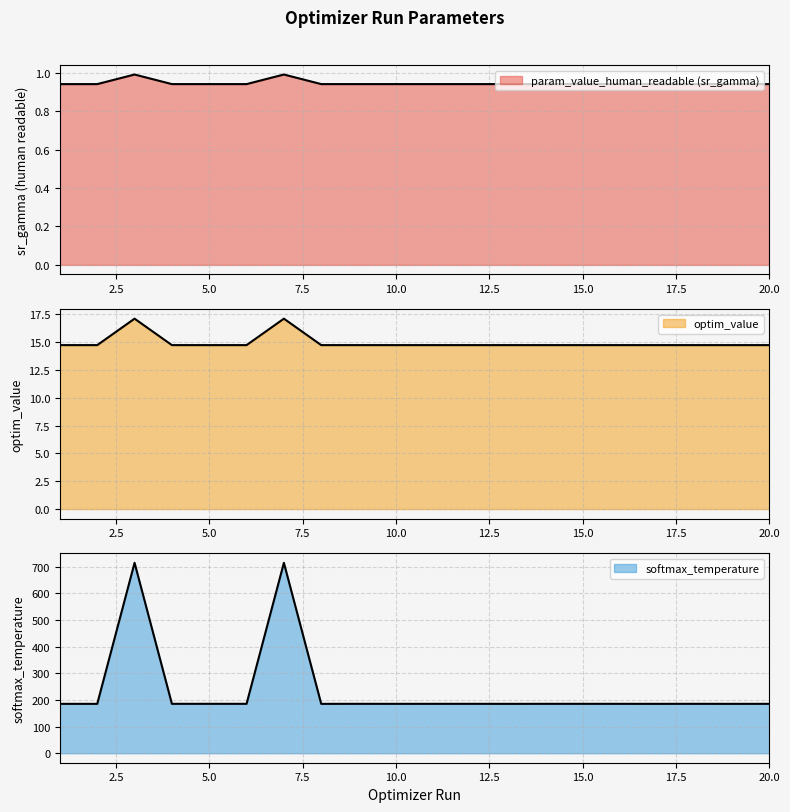

Reading left to right, transcribe all the data shown in this chart.

param_value_human_readable (sr_gamma): 0.9	0.9	1.0	0.9	0.9	0.9	1.0	0.9	0.9	0.9	0.9	0.9	0.9	0.9	0.9	0.9	0.9	0.9	0.9	0.9
optim_value: 14.7	14.7	17.1	14.7	14.7	14.7	17.1	14.7	14.7	14.7	14.7	14.7	14.7	14.7	14.7	14.7	14.7	14.7	14.7	14.7
softmax_temperature: 185.2	185.1	714.2	185.3	185.3	185.2	714.2	185.1	185.3	185.2	185.2	185.3	185.1	185.3	185.3	185.2	185.2	185.2	185.2	185.2